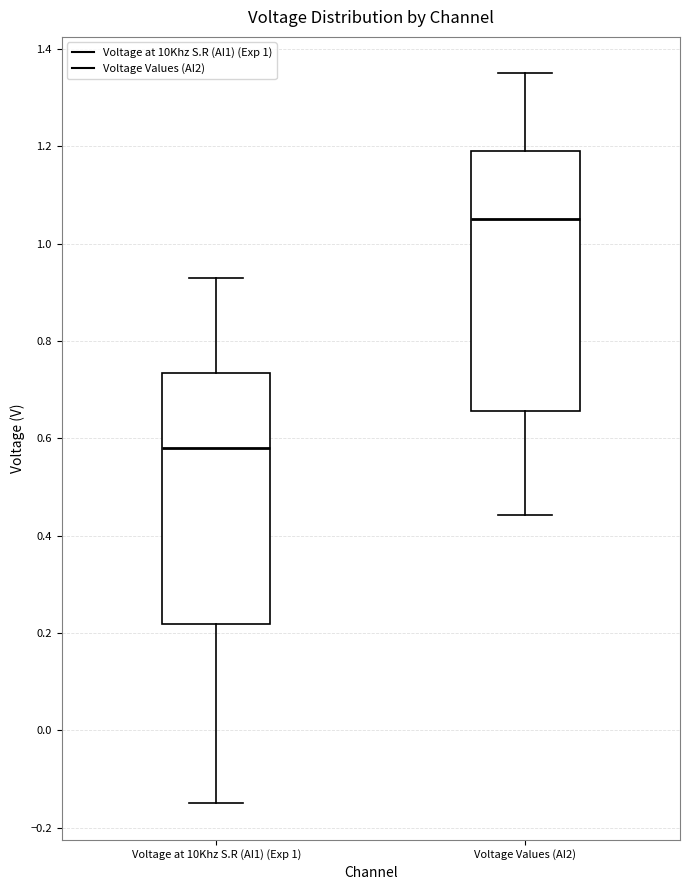

Which box's median line is the lowest?

Voltage at 10Khz S.R (AI1) (Exp 1)